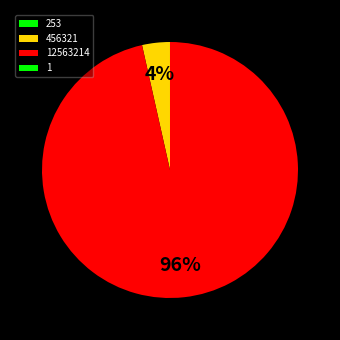

True or false: 253 accounts for 11% of the total.

False